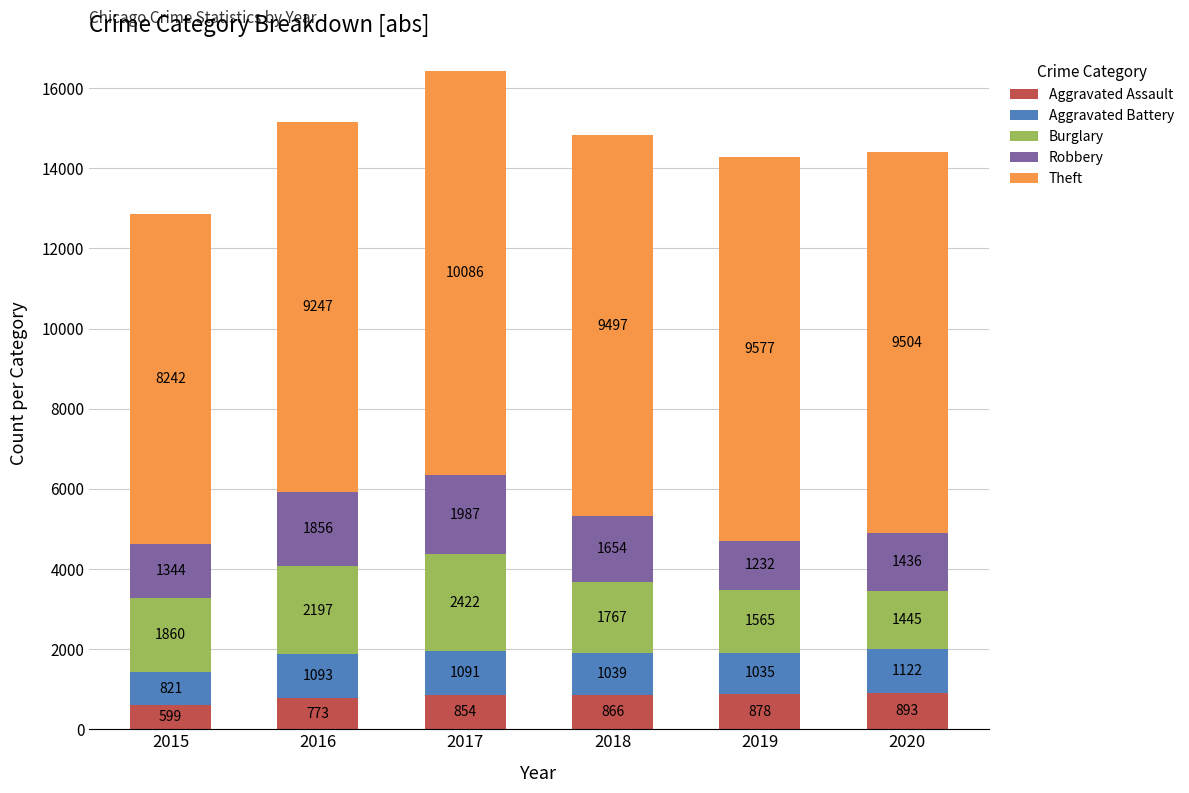

What is the total value across all series at 2015?

12866